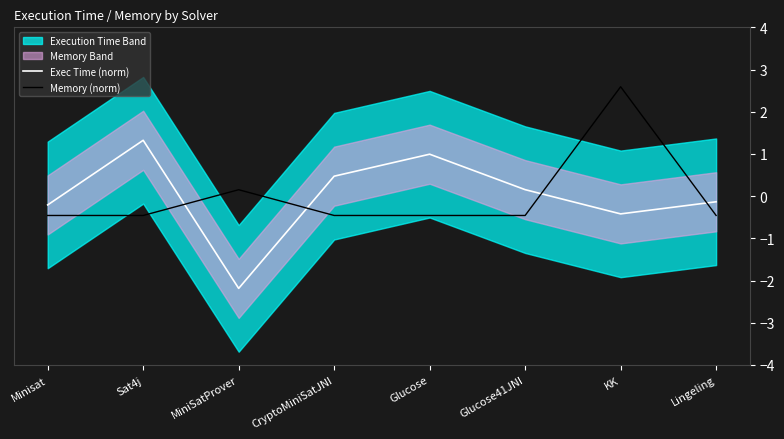

Which series ends up on top after the final intersection of Exec Time (norm) and Memory (norm)?

Exec Time (norm)